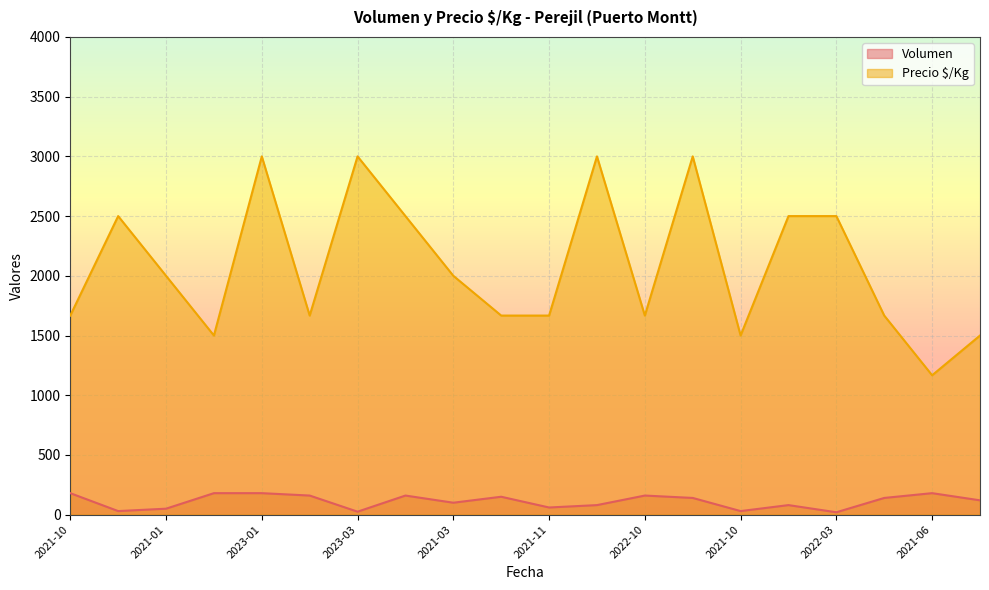

Count the number of data series in this chart.

2